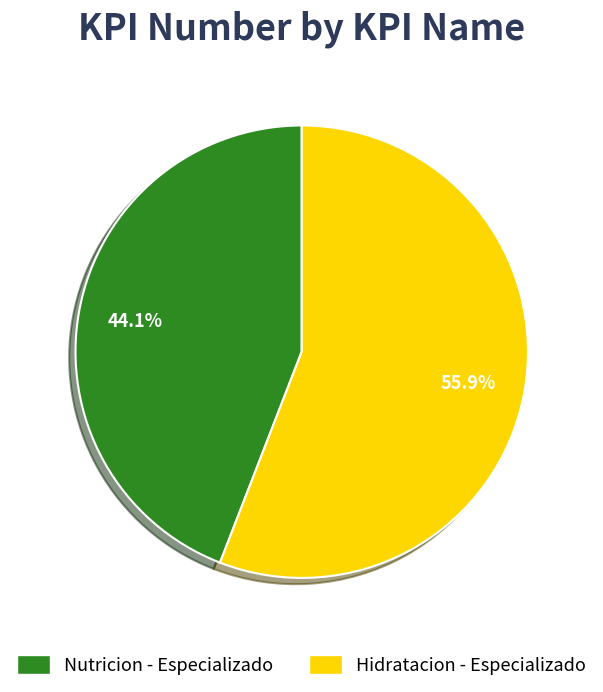

What is the ratio of the value at Hidratacion - Especializado to the value at Nutricion - Especializado?

1.3